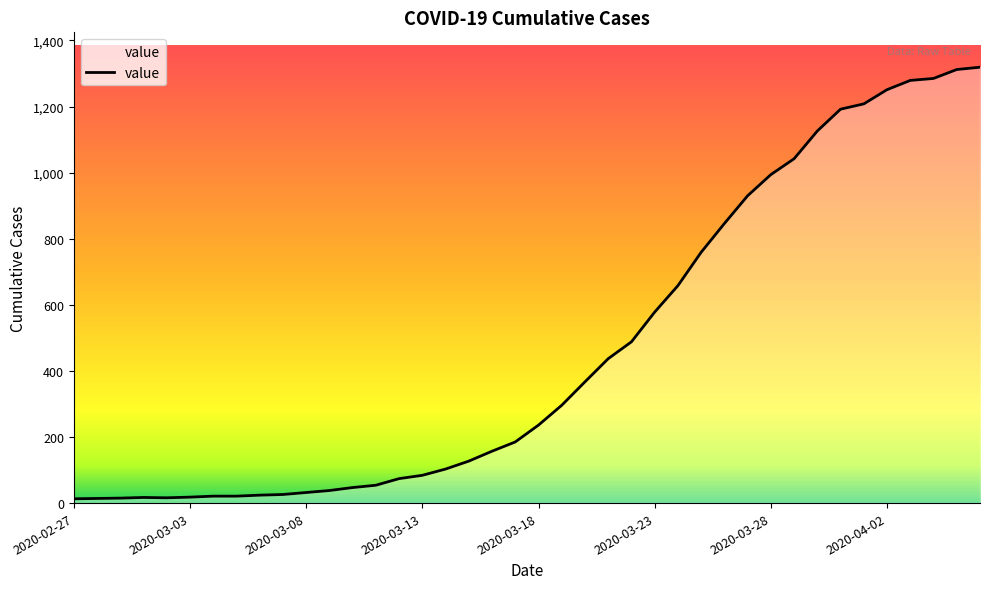

What is the greatest value displayed?

1319